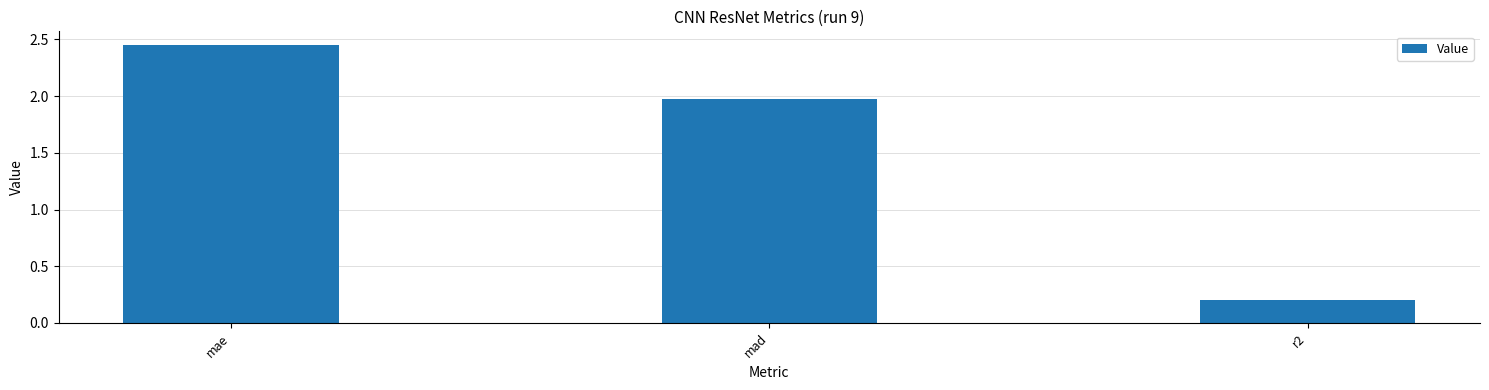

True or false: the data shows 3.9 at mae.

False